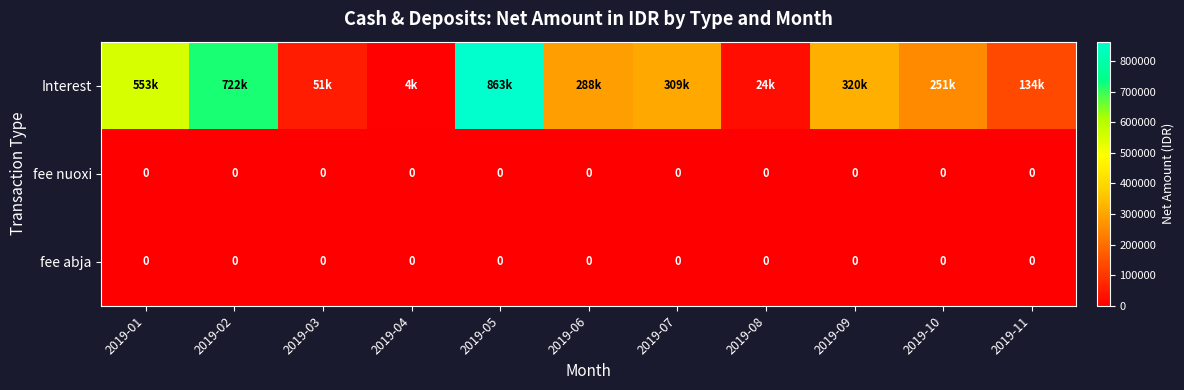

List the labels in order of fee nuoxi value, smallest first.

2019-01, 2019-02, 2019-03, 2019-04, 2019-05, 2019-06, 2019-07, 2019-08, 2019-09, 2019-10, 2019-11